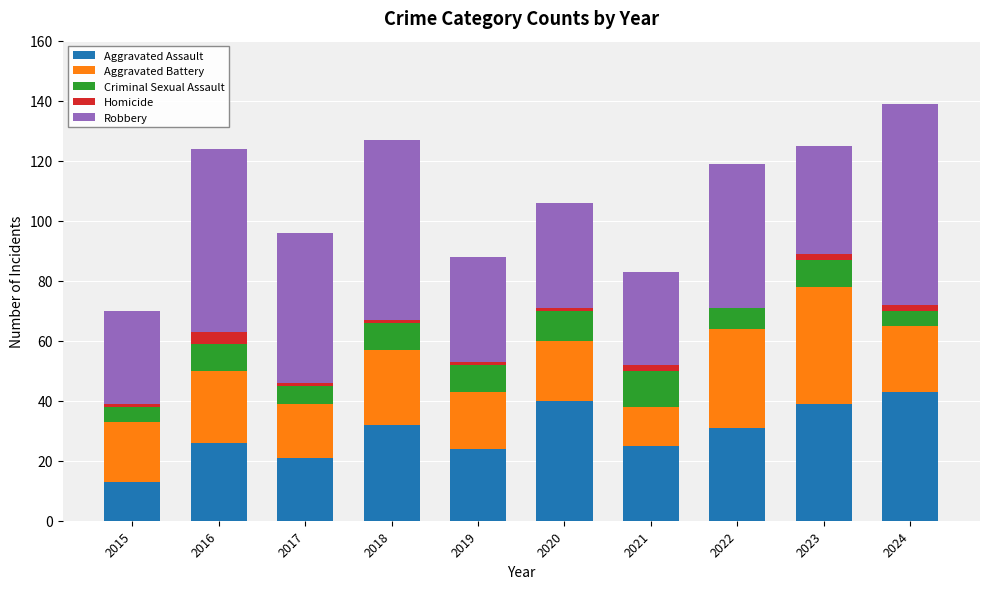

What is the total value across all series at 2022?

119